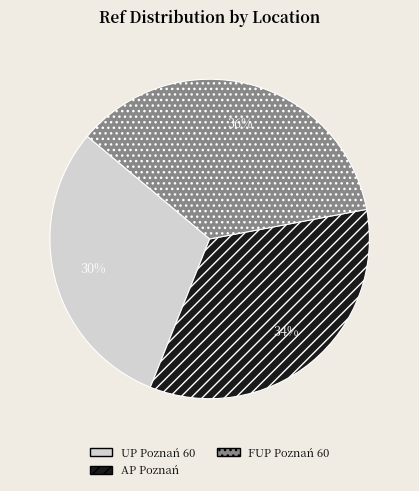

What is the smallest slice in the pie chart?

UP Poznań 60